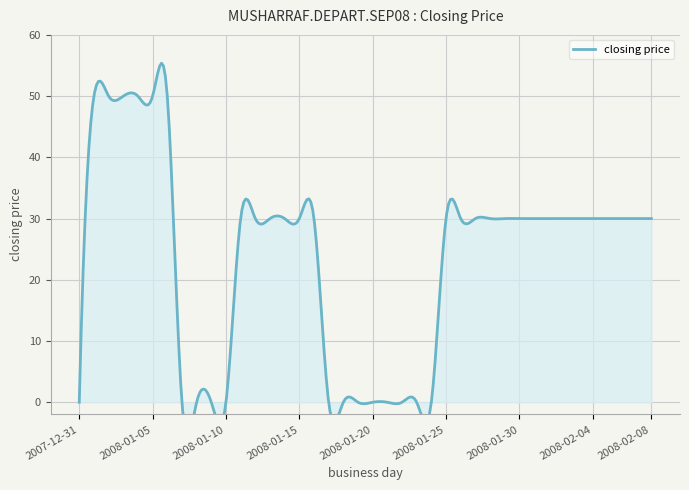

The chart shows a value of 42 at 2008-01-29. True or false?

False